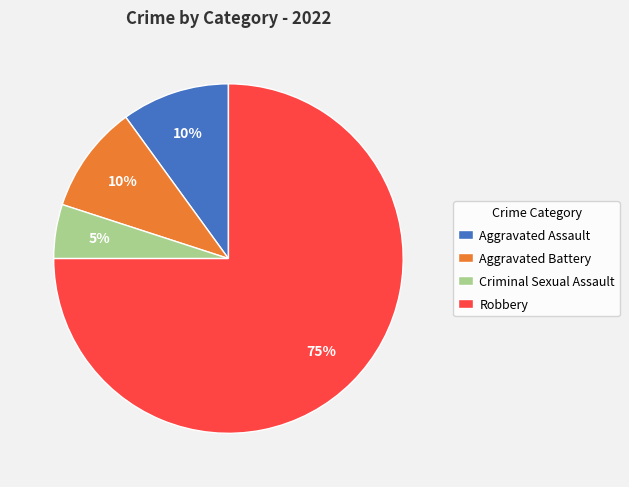

Which slice is the smallest?

Criminal Sexual Assault